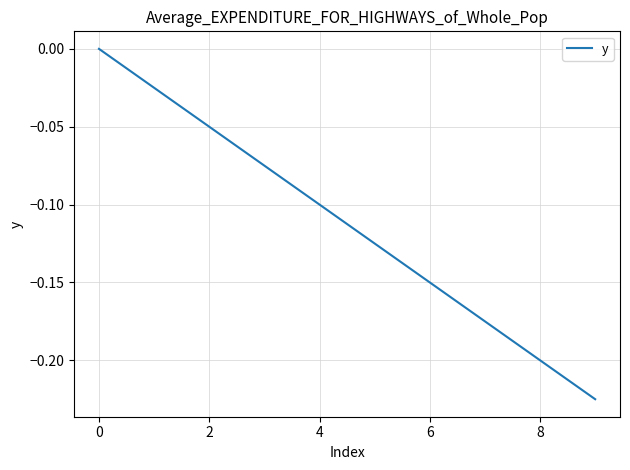

True or false: the data shows 0.0 at 0.

True